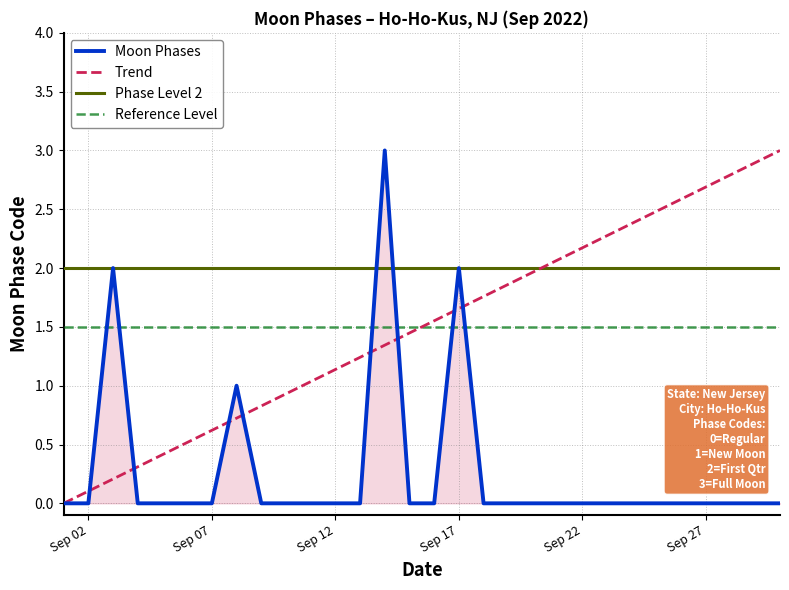

How many data points are above 0?

4